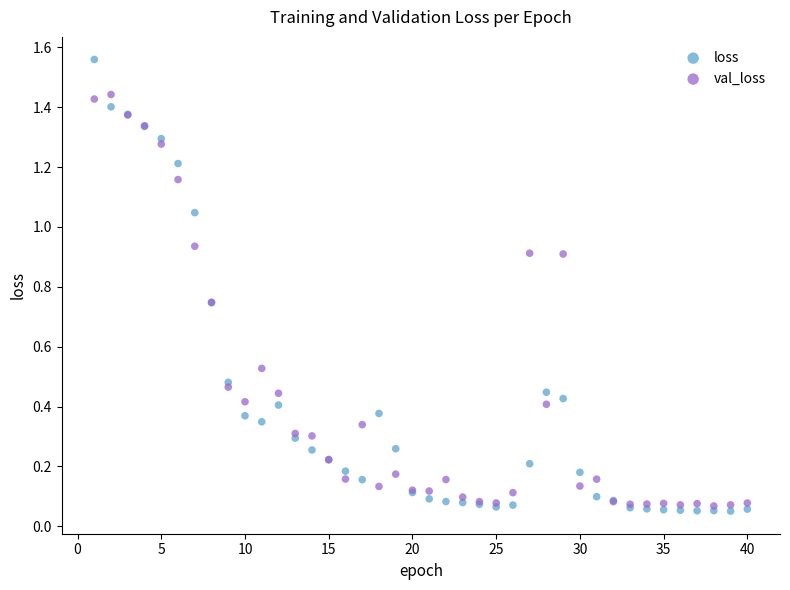

Which series has the widest spread of Y values?

loss